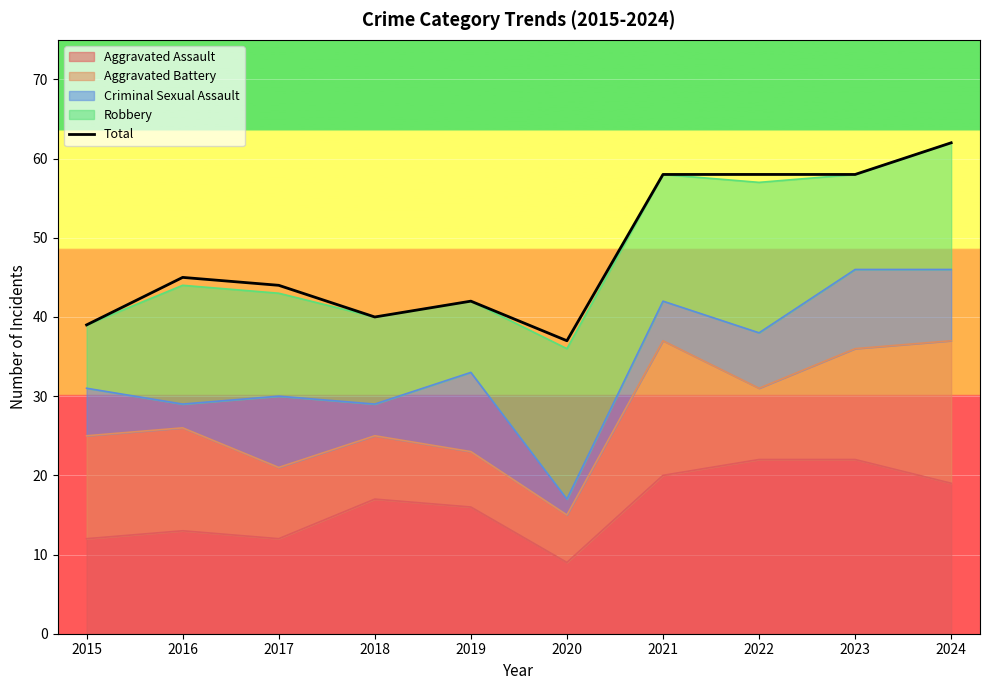

What is the change in value from 2018 to 2023?

+18